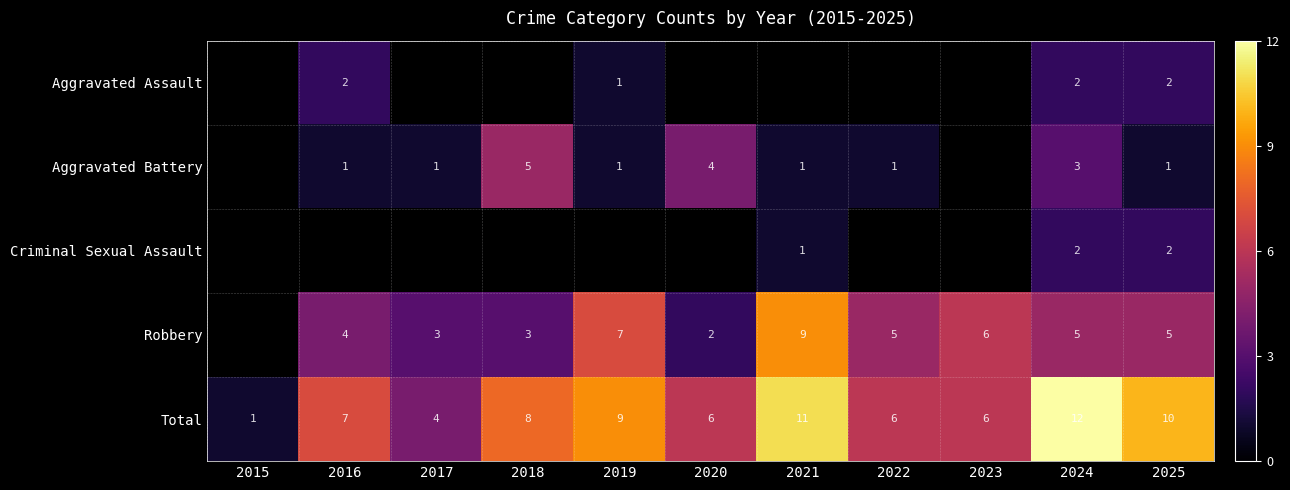

How many data points in Total are less than 7?

5